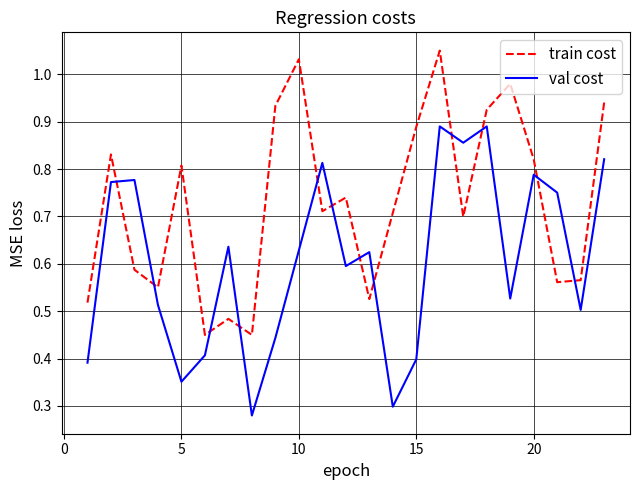

List the series in order of their overall mean, highest first.

train cost, val cost